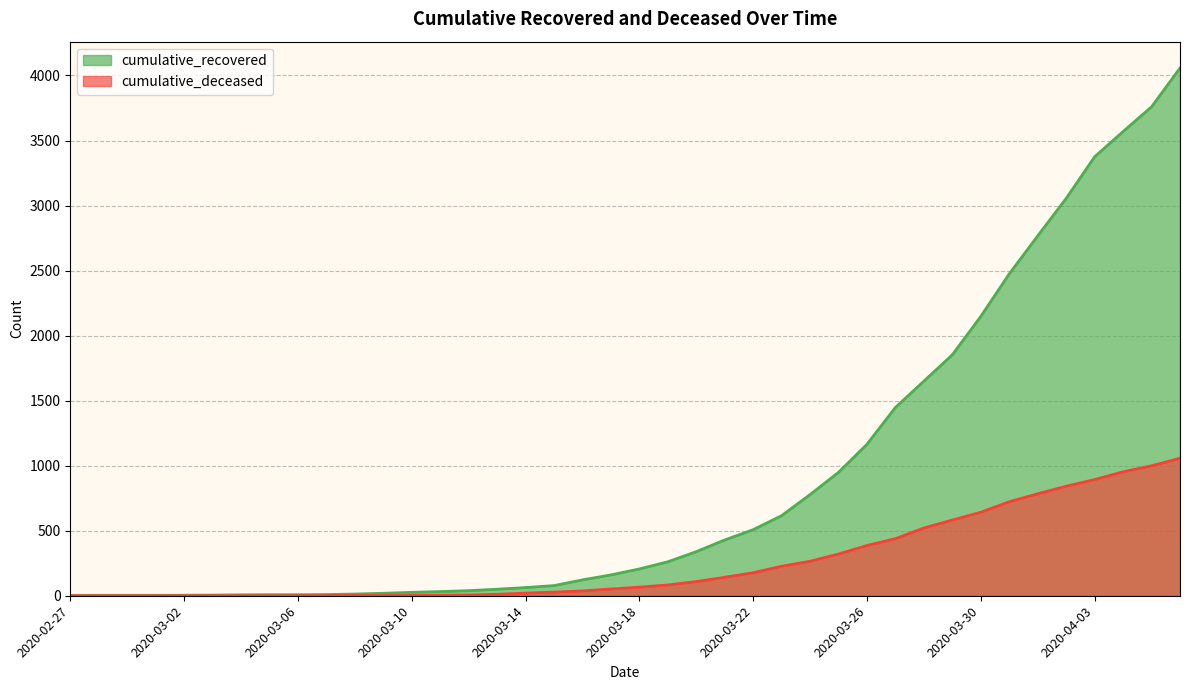

True or false: cumulative_recovered and cumulative_deceased cross at least once.

False